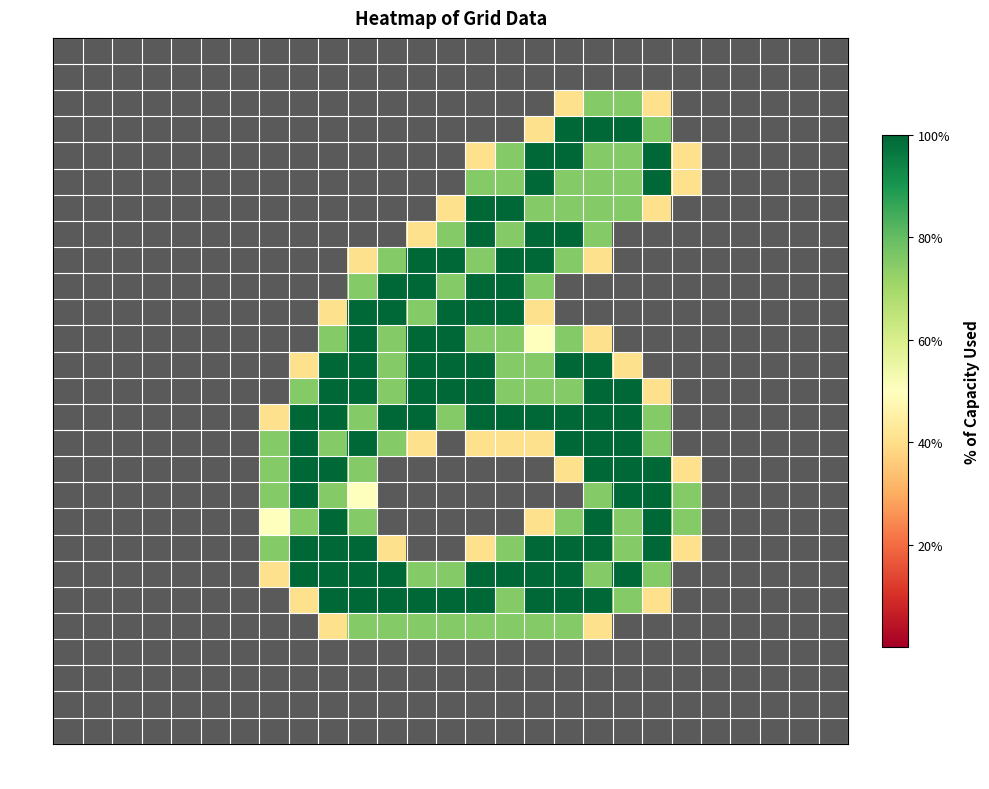

At which category is the sum across all series the highest?

col_18